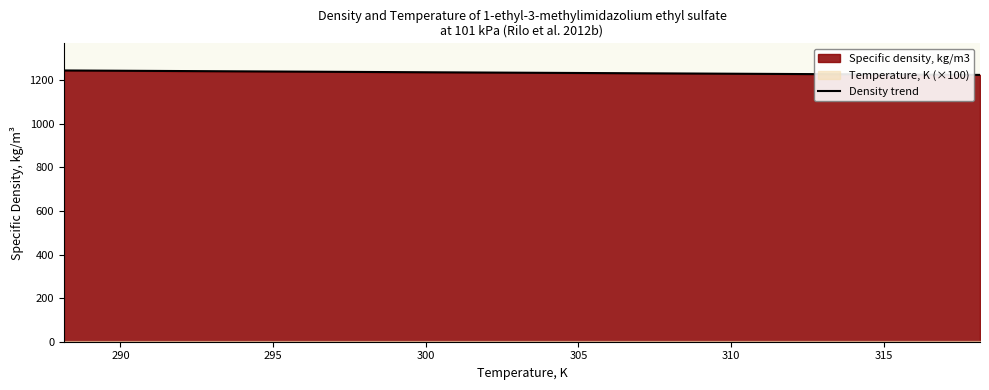

What is the highest value of the Density trend series?

1245.3